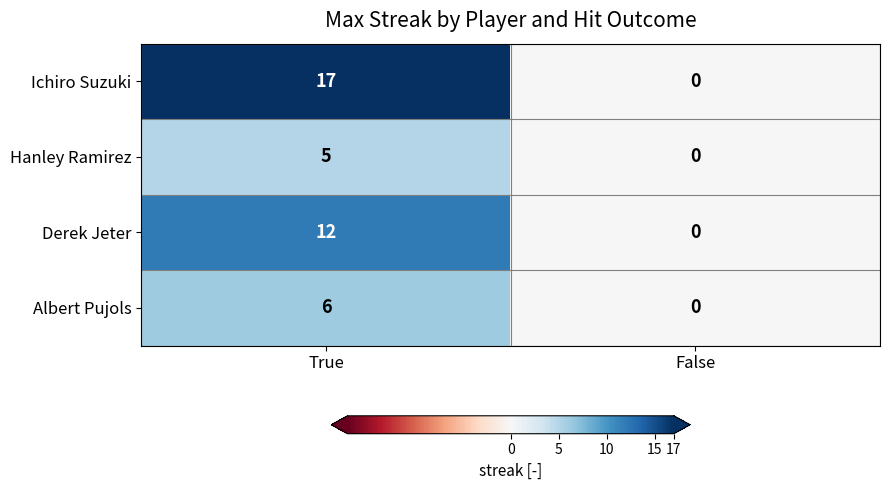

Which series has the widest spread of values?

Ichiro Suzuki